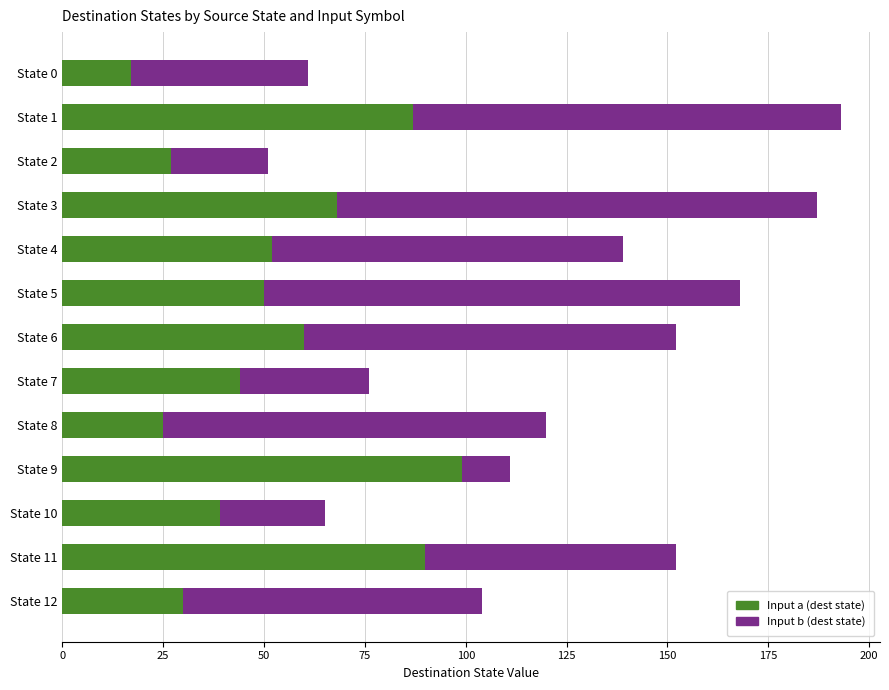

What is the total value across all series at State 8?

120